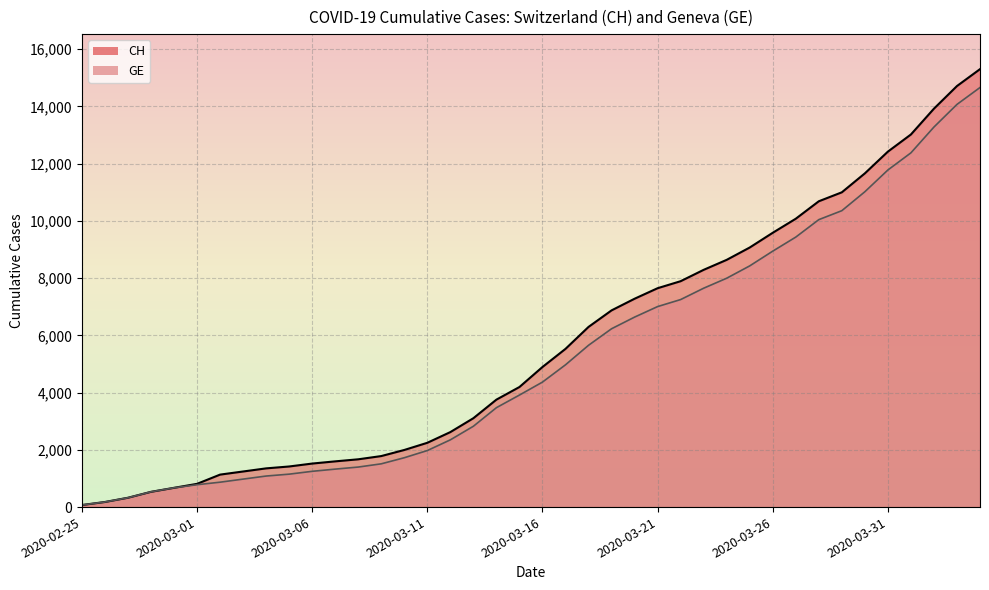

True or false: GE has a value of 243 at 2020-02-28.

False